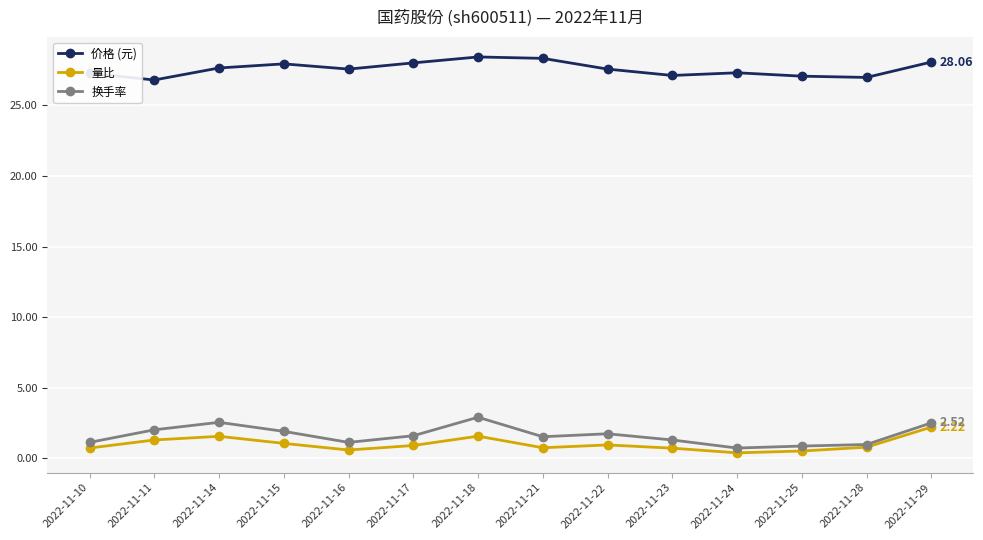

At how many categories does at least one series exceed 23?

14